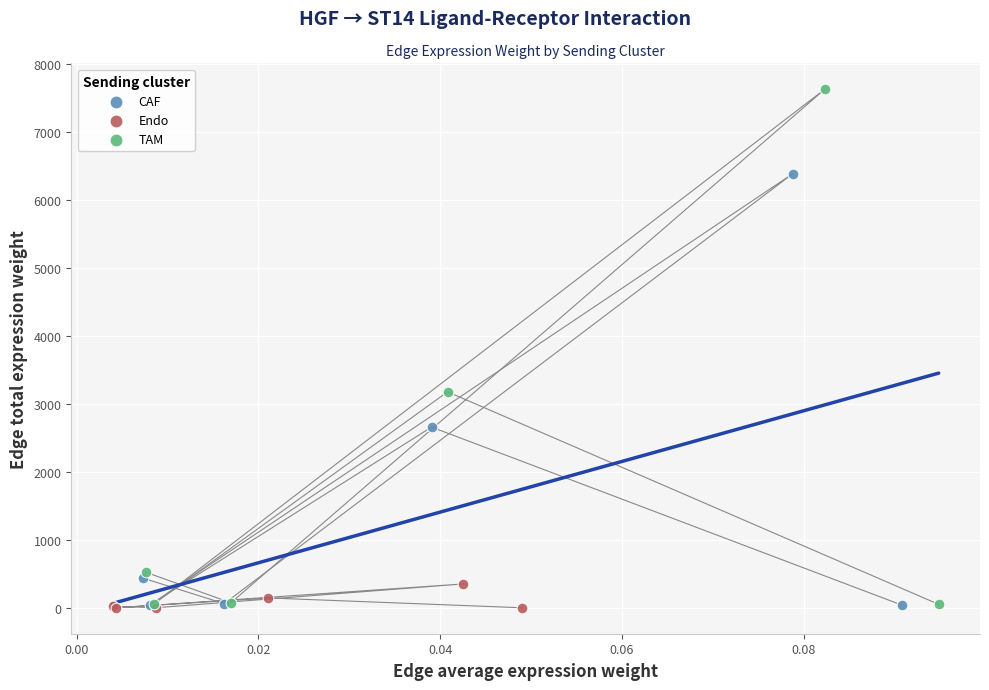

What are all the series names shown in the legend?

CAF, Endo, TAM